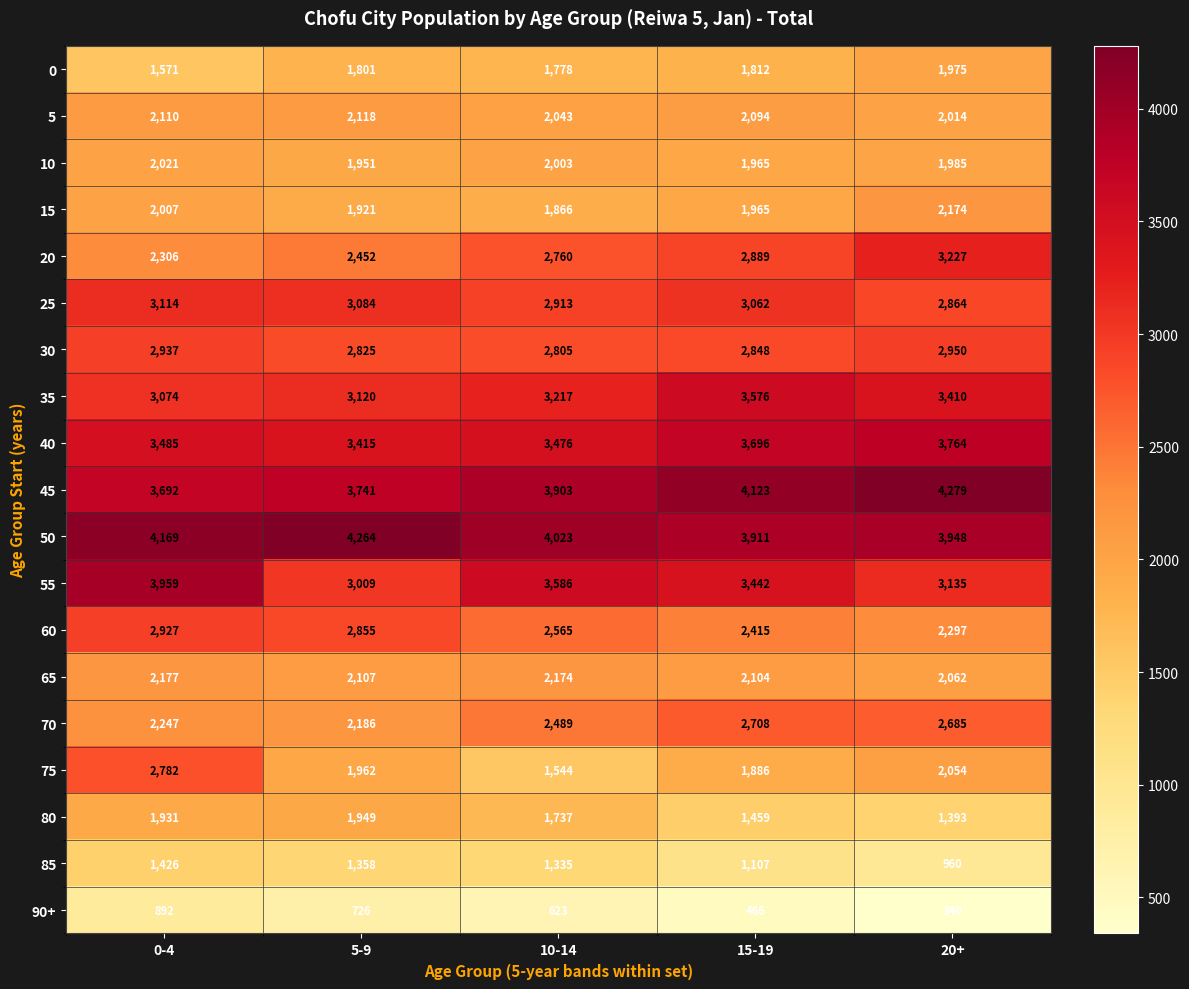

What is the lowest value of the 80 series?

1393